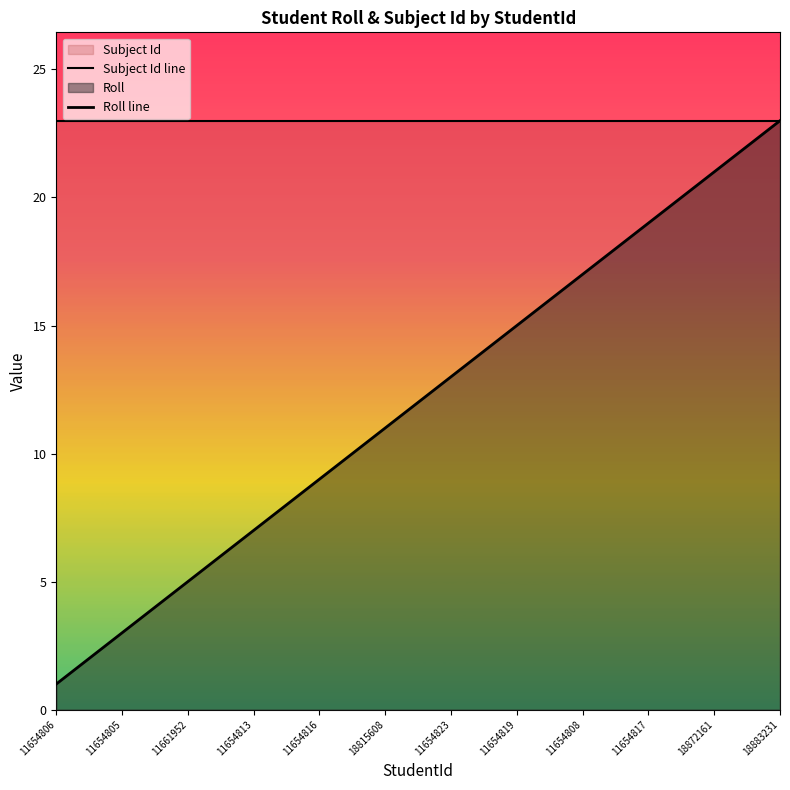

Does the chart have visible grid lines?

No